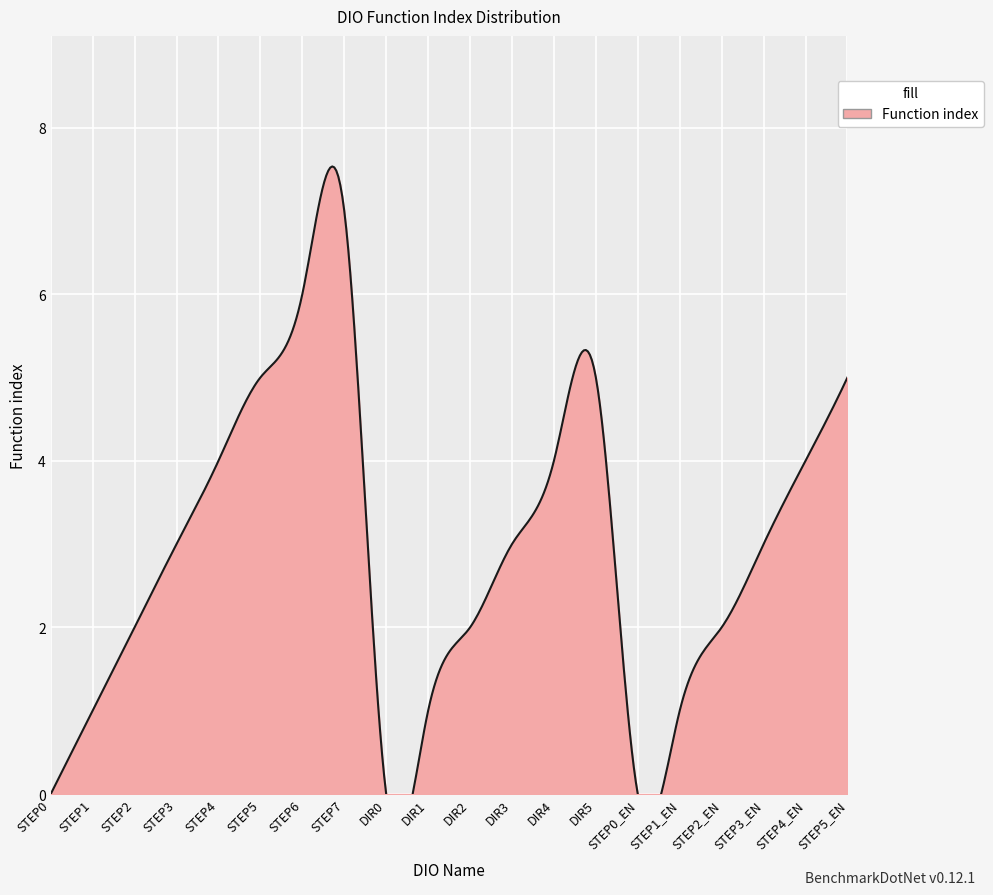

True or false: the data shows 3 at STEP3_EN.

True